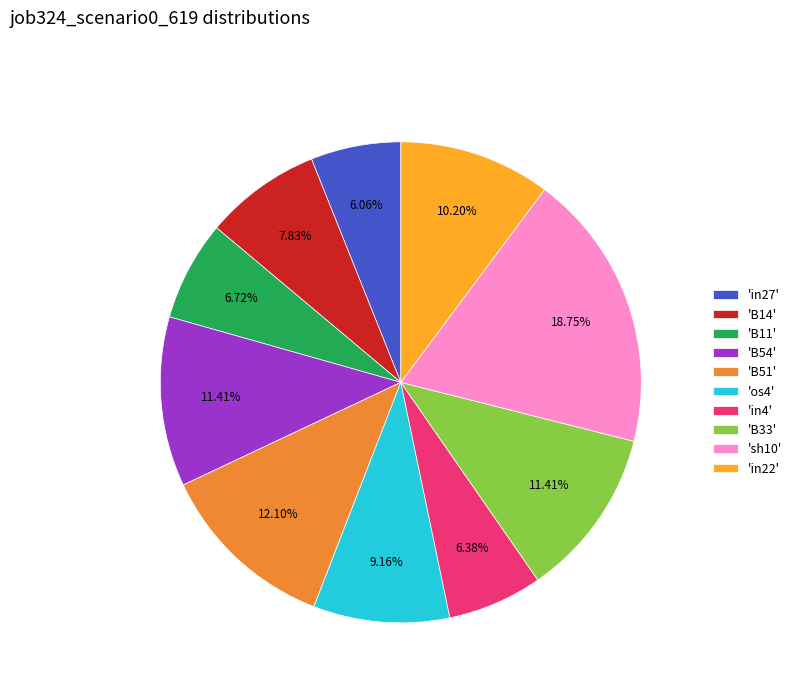

What is the largest slice in the pie chart?

'sh10'